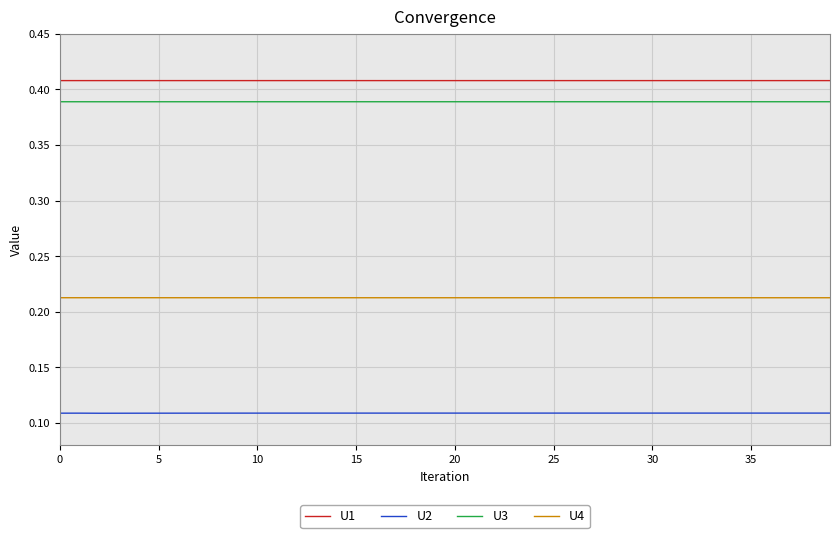

List the series in order of their peak value, lowest first.

U2, U4, U3, U1